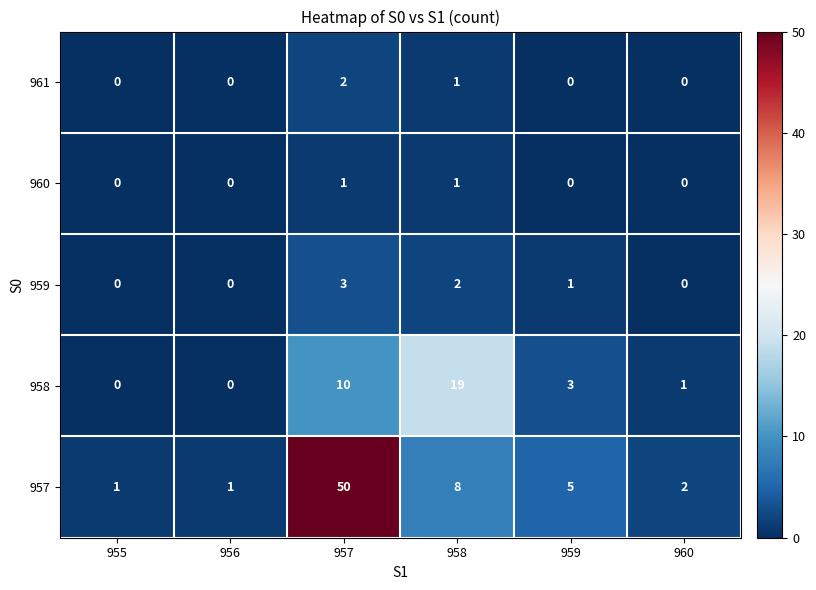

What is the sum of all 958 values?

33